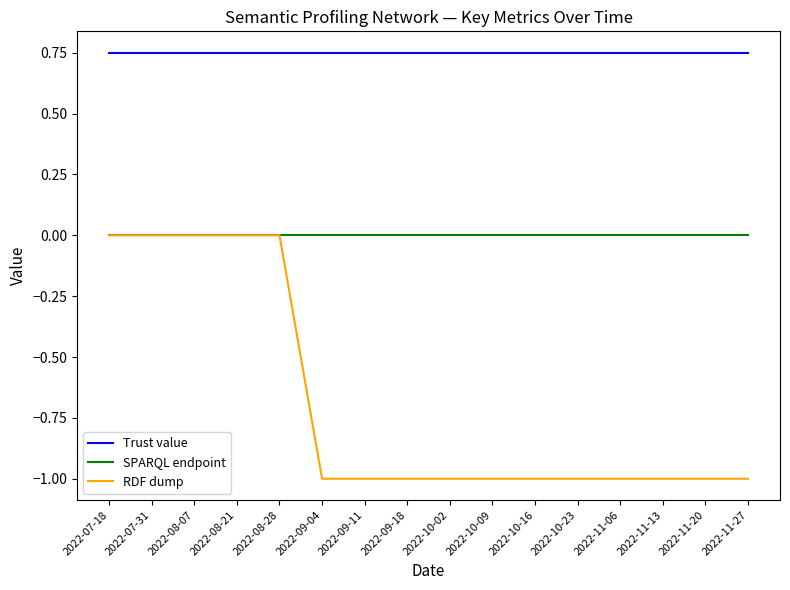

What position from the left is 2022-07-31?

2